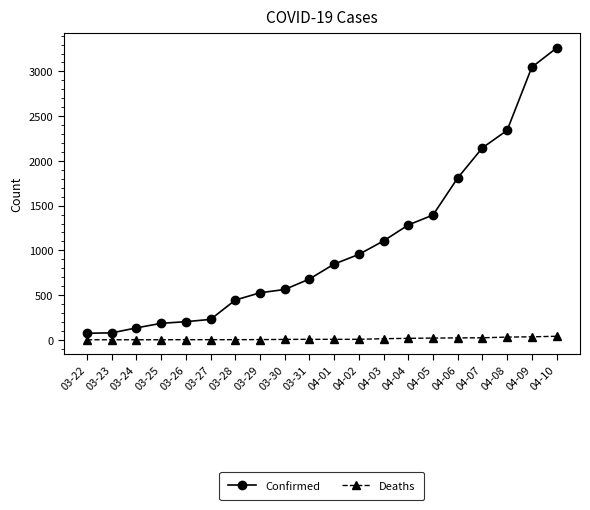

Is this an area chart (filled region under the line)?

No